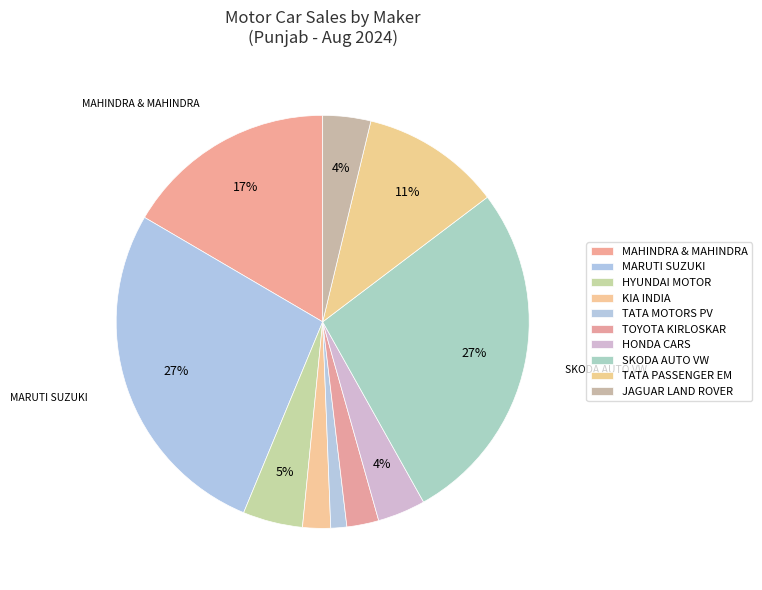

How many segments does this pie chart have?

10